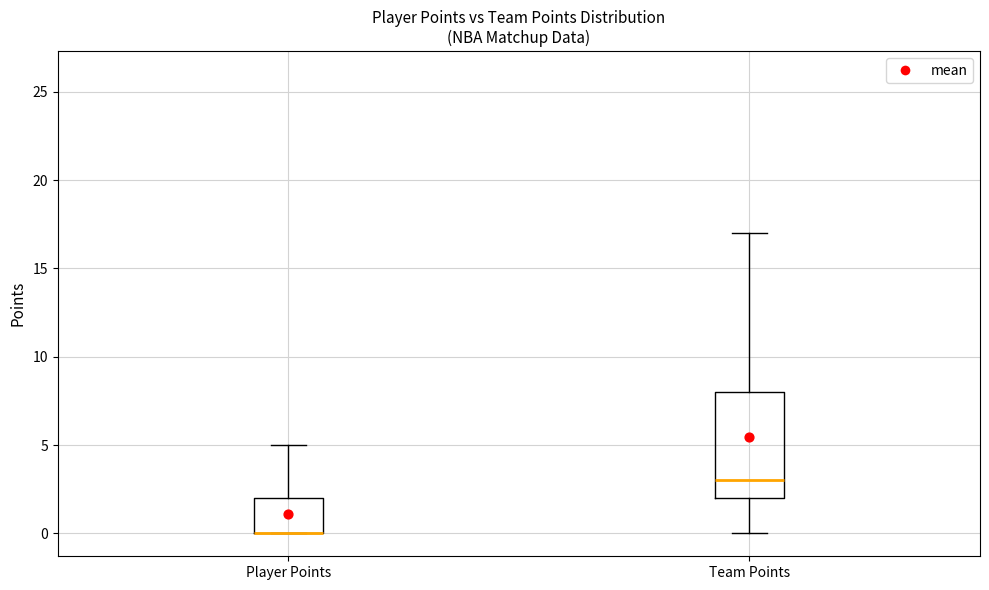

Which box is the tallest, from its lower edge to its upper edge?

Team Points